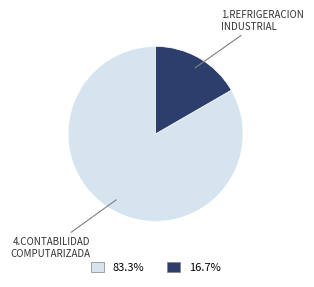

How many segments does this pie chart have?

2